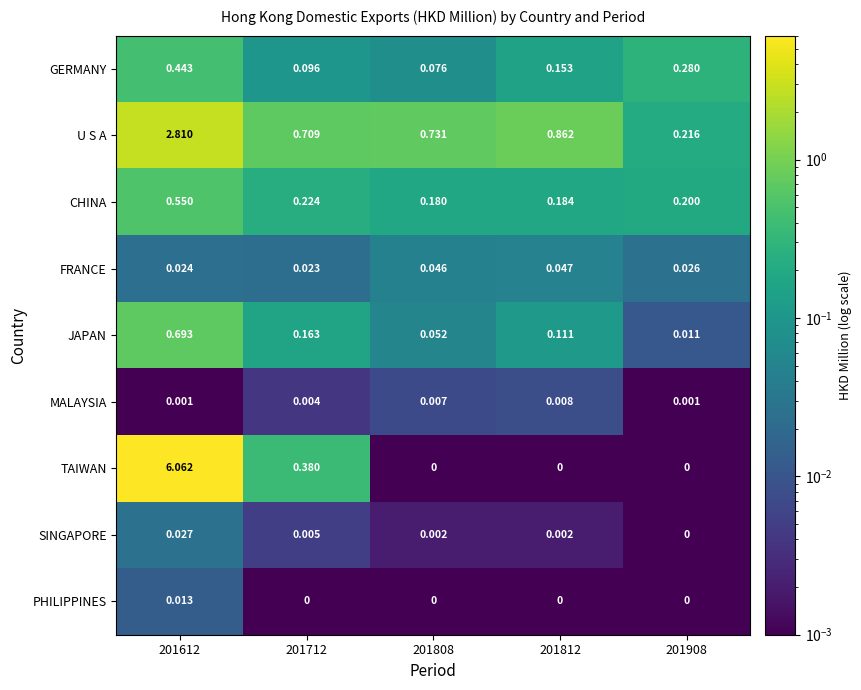

Is the value of TAIWAN at 201612 greater than the value of MALAYSIA at 201808?

Yes